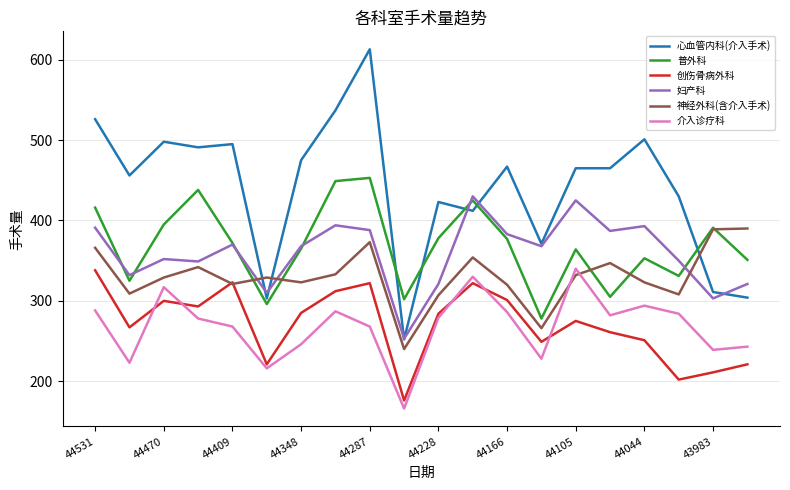

What are all the series names shown in the legend?

心血管内科(介入手术), 普外科, 创伤骨病外科, 妇产科, 神经外科(含介入手术), 介入诊疗科